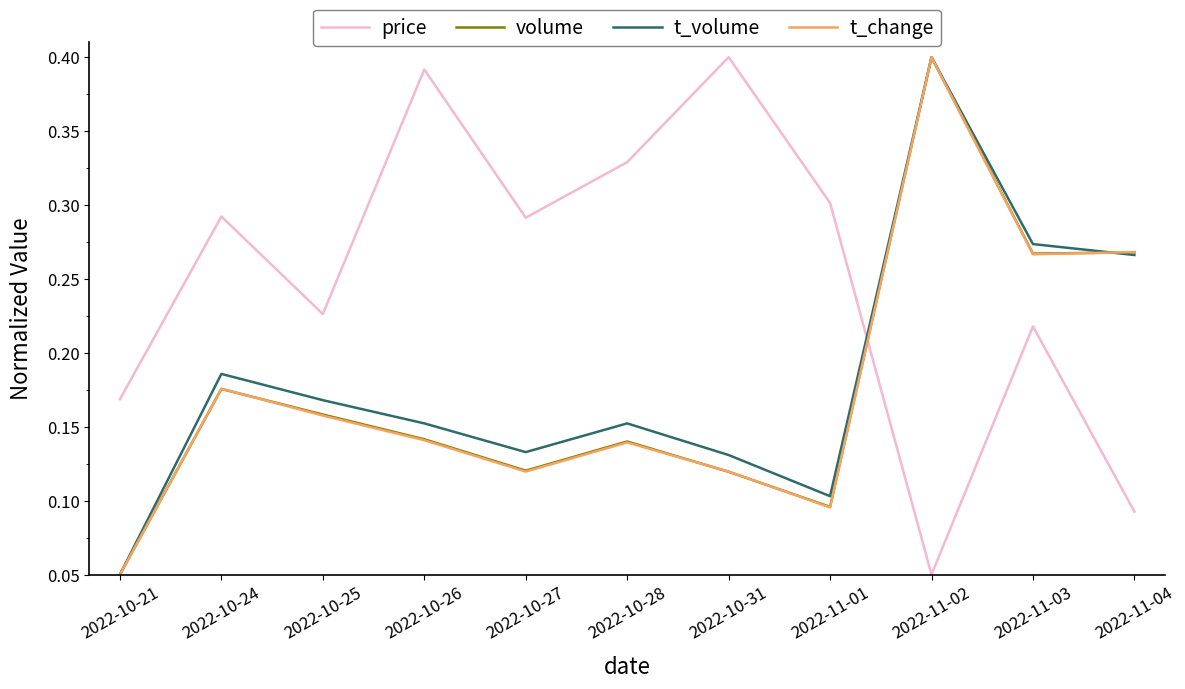

Count the price values in the range 0 to 1.

11